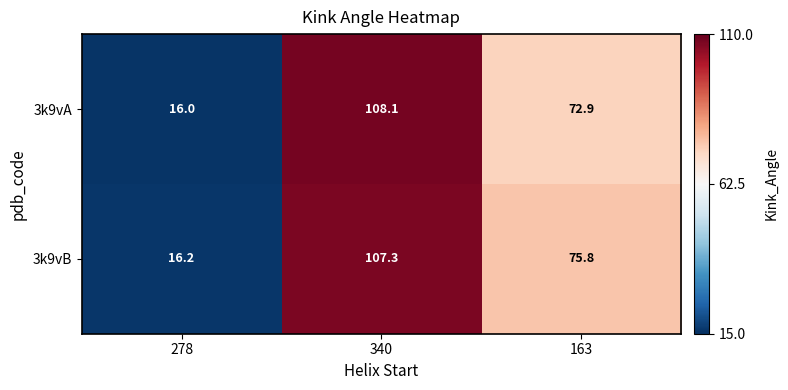

How many series are shown in this chart?

2